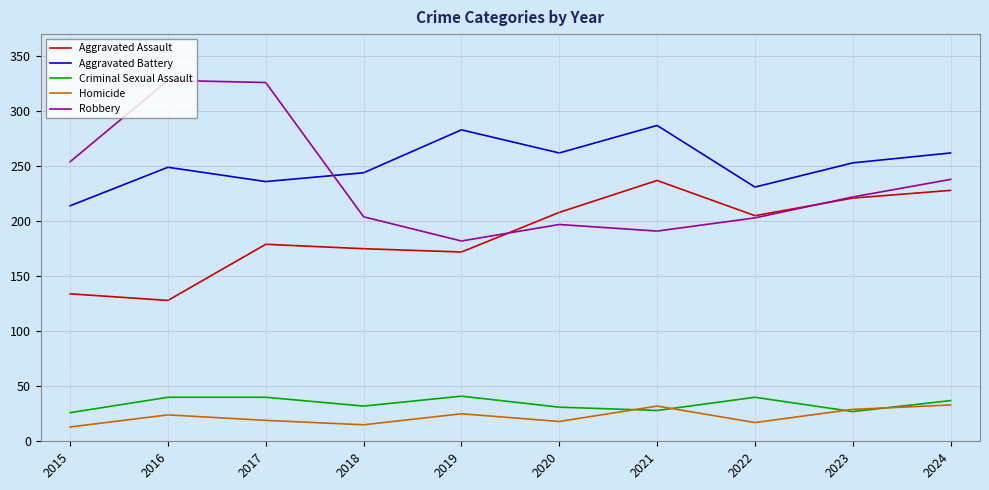

The value of Aggravated Battery at 2016 is 249. True or false?

True